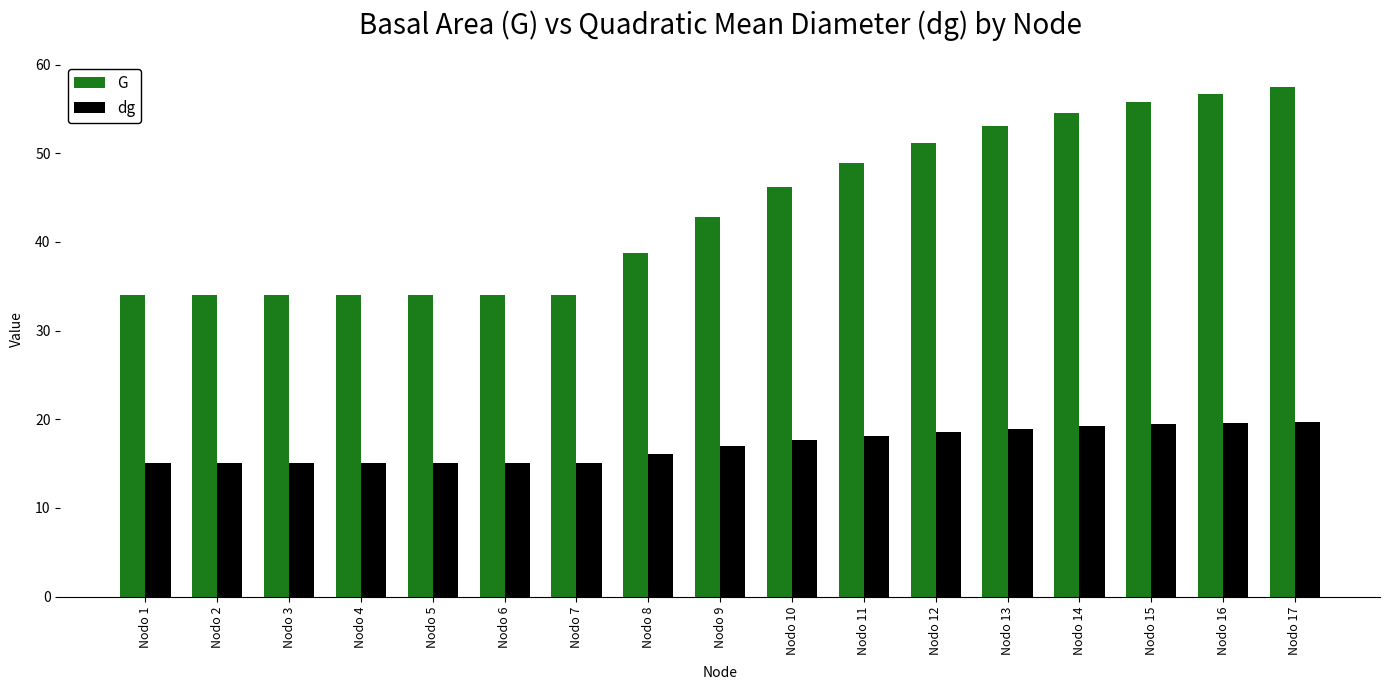

Rank the series by their maximum value, from highest to lowest.

G, dg